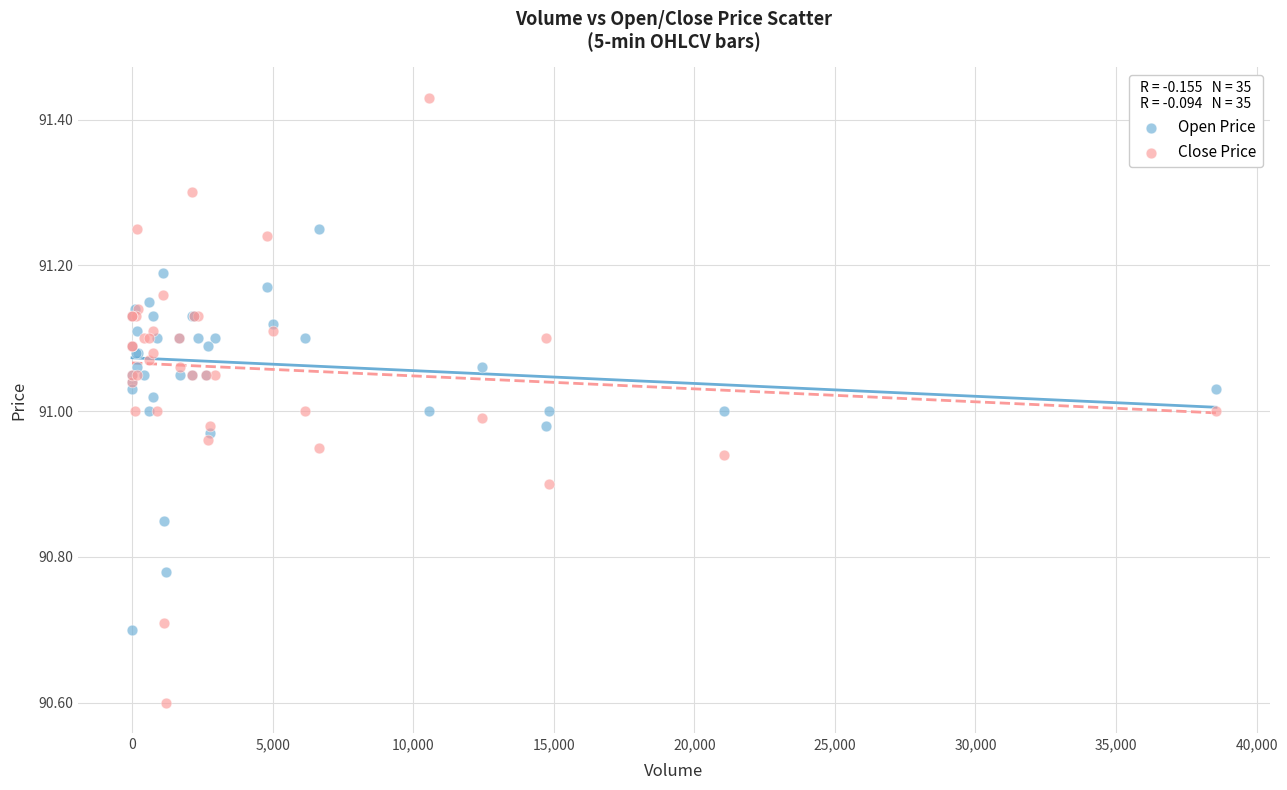

What is the X range (max minus min) for the scatter plot?

38555.0